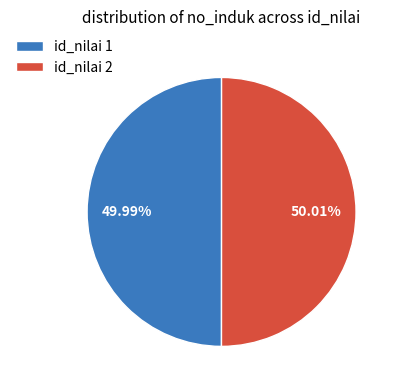

Combined, do id_nilai 1 and id_nilai 2 account for over 50%?

Yes